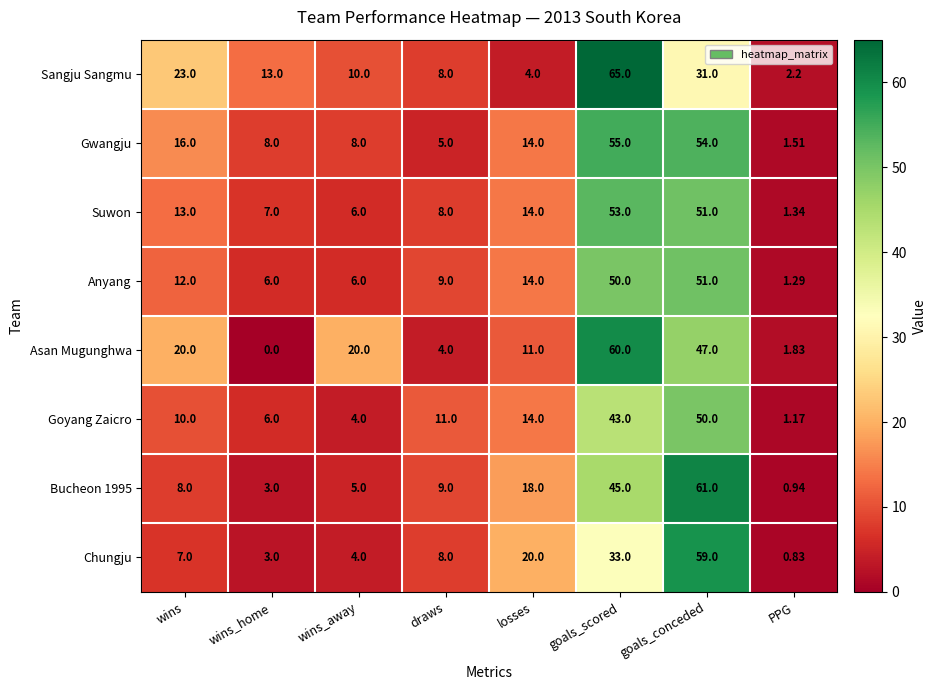

How many data points does each series have?

8